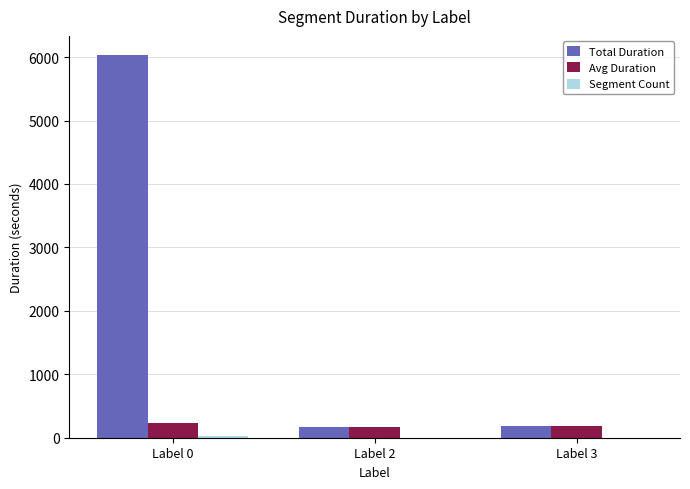

Which series changed the most between Label 0 and Label 3?

Total Duration